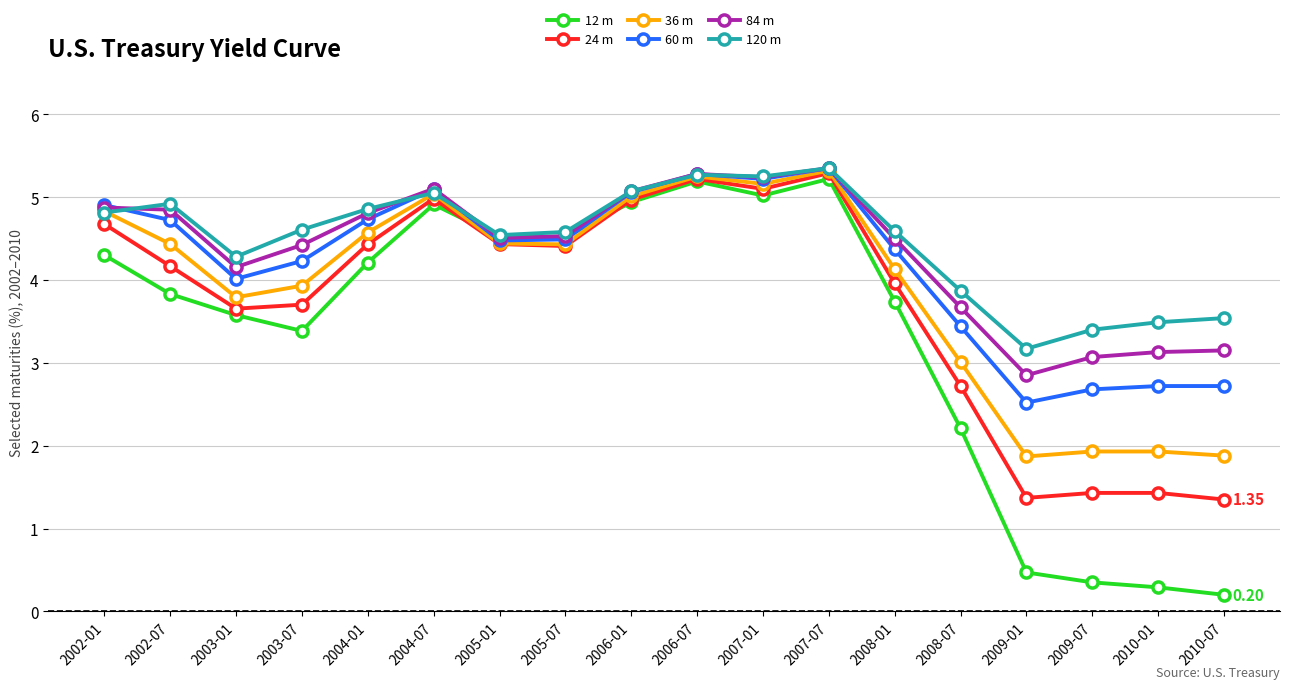

What is the sum of the 60 m values at 2009-07 and 2002-01?

7.6